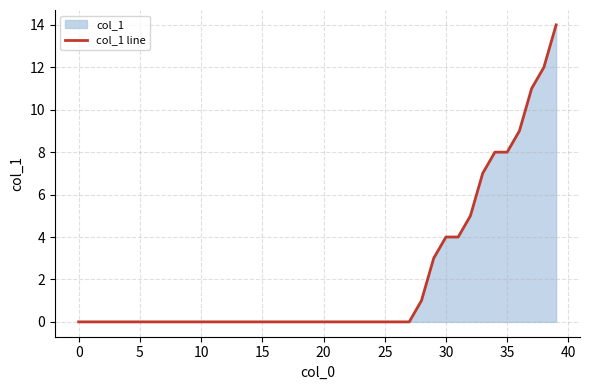

What is the difference between the maximum and minimum values?

14